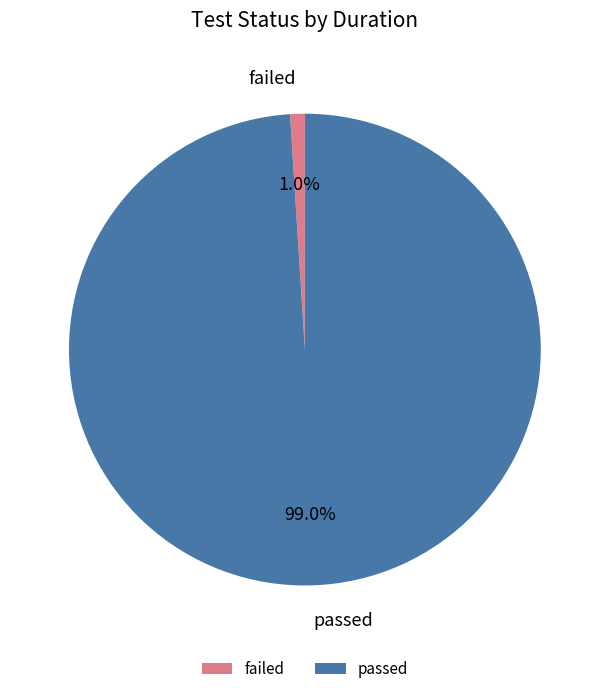

What percentage is the passed slice, to the nearest percent?

99%